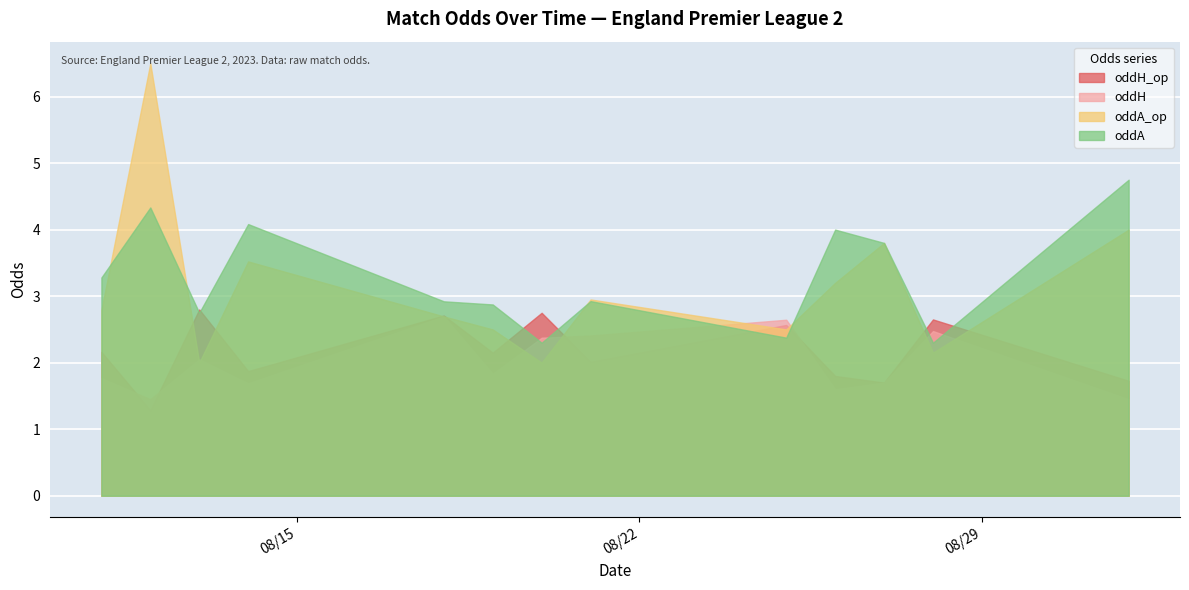

Is the value of oddA_op at 2023-08-26 greater than the value of oddH at 2023-08-25?

No